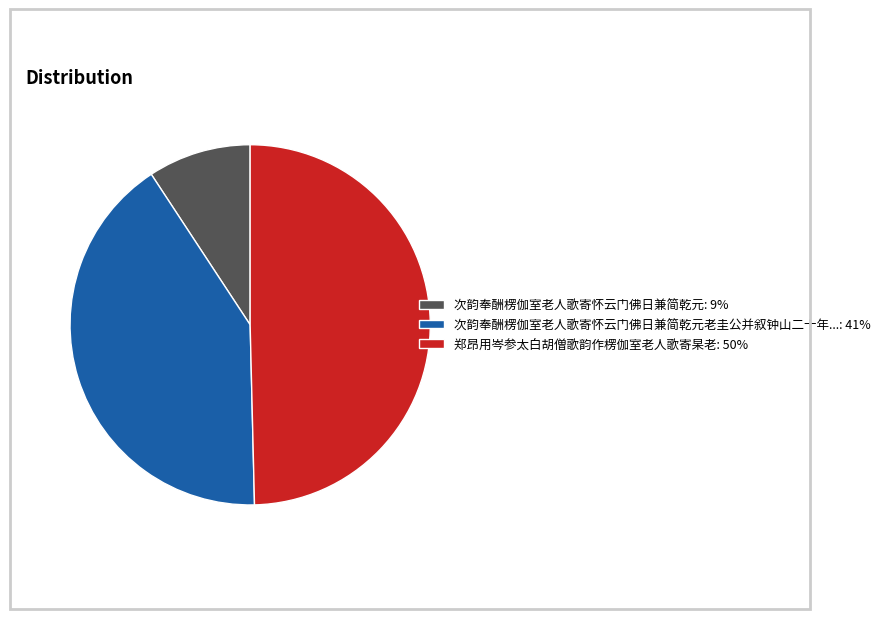

Between 次韵奉酬楞伽室老人歌寄怀云门佛日兼简乾元老圭公并叙钟山二十年...: 41% and 郑昂用岑参太白胡僧歌韵作楞伽室老人歌寄杲老: 50%, which is larger?

郑昂用岑参太白胡僧歌韵作楞伽室老人歌寄杲老: 50%